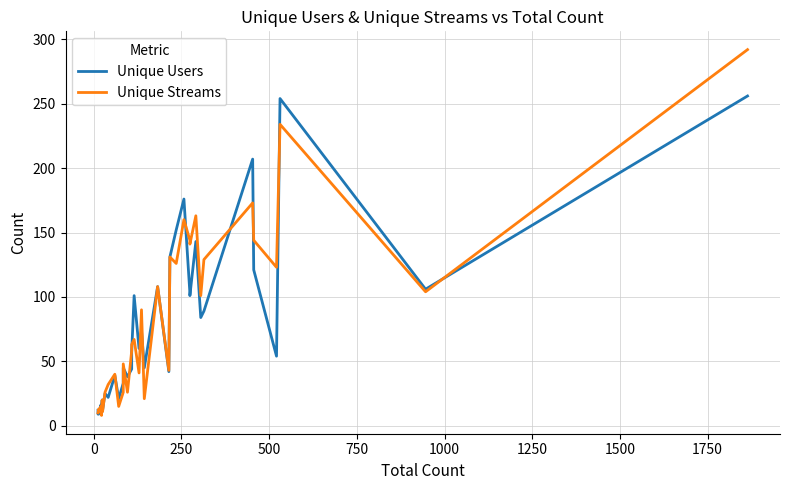

What is the difference between the maximum and second lowest values in the Unique Streams series?

282